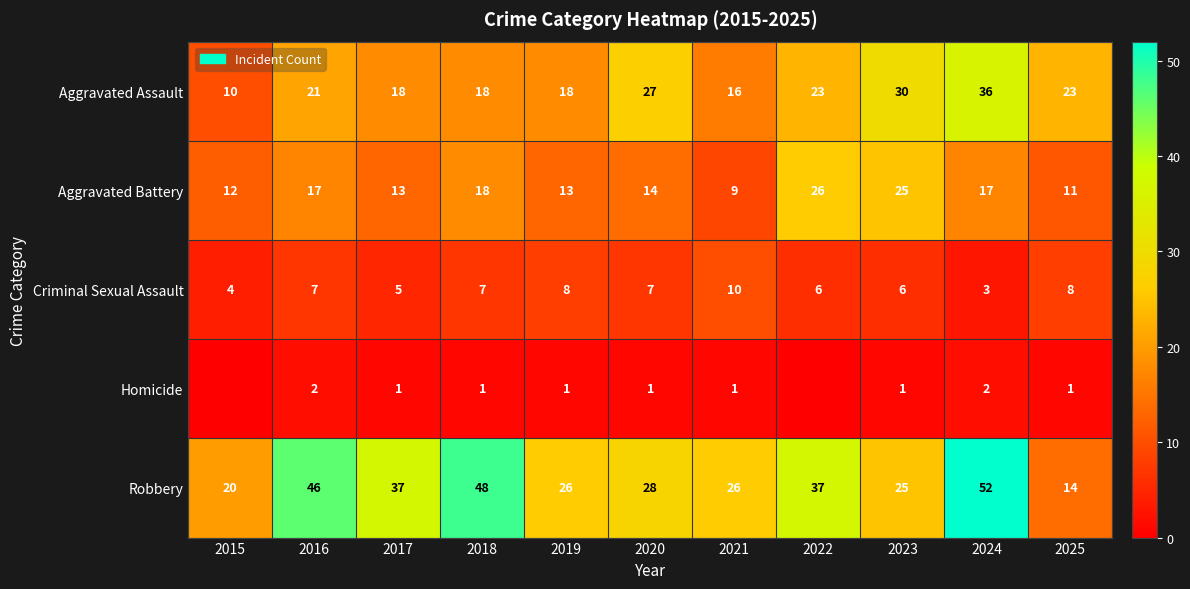

What is the difference between the Criminal Sexual Assault values at 2022 and 2020?

1